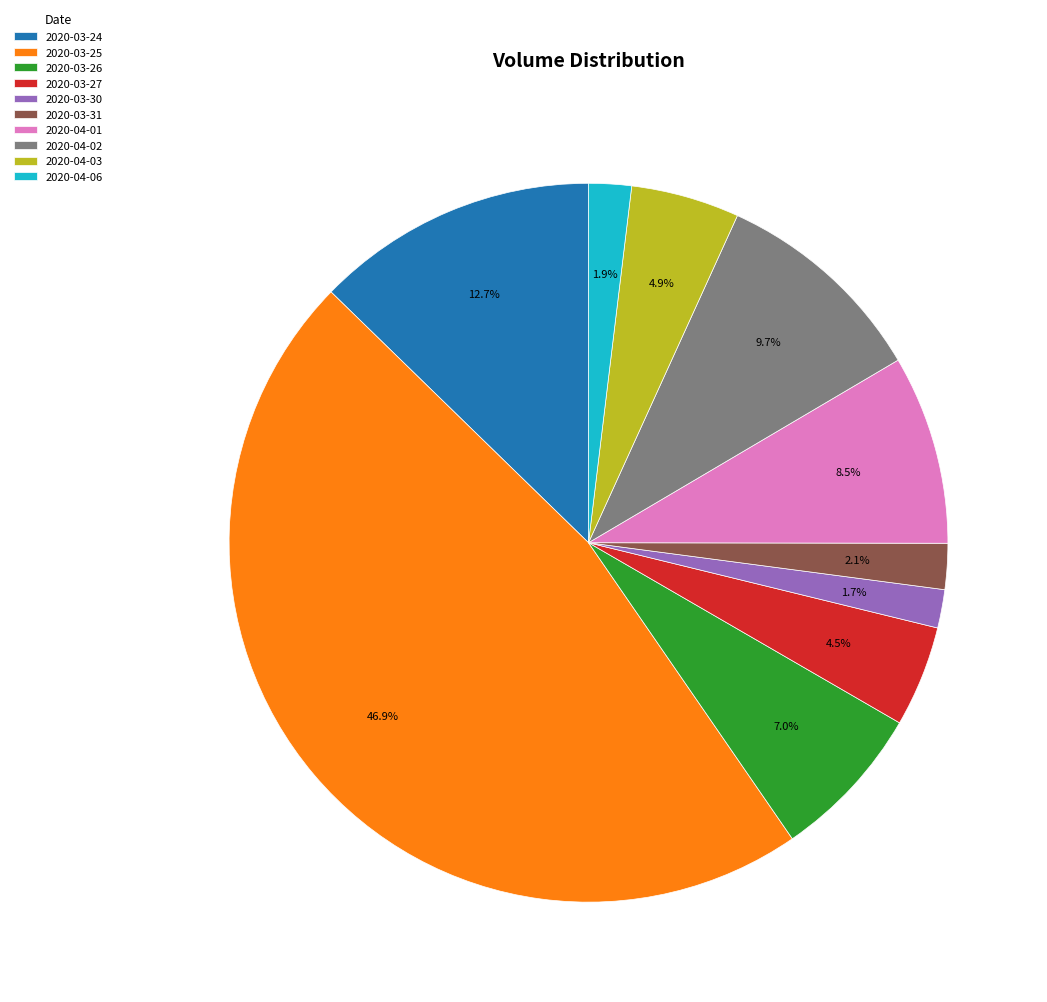

What percentage is the 2020-03-25 slice, to the nearest percent?

47%